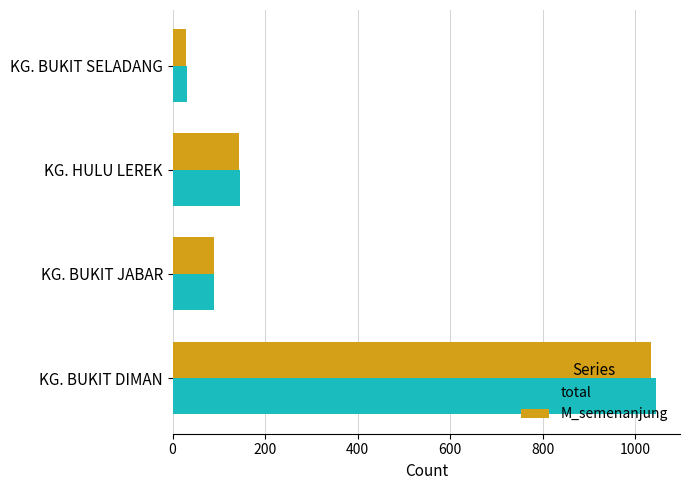

True or false: M_semenanjung has a value of 210 at KG. HULU LEREK.

False